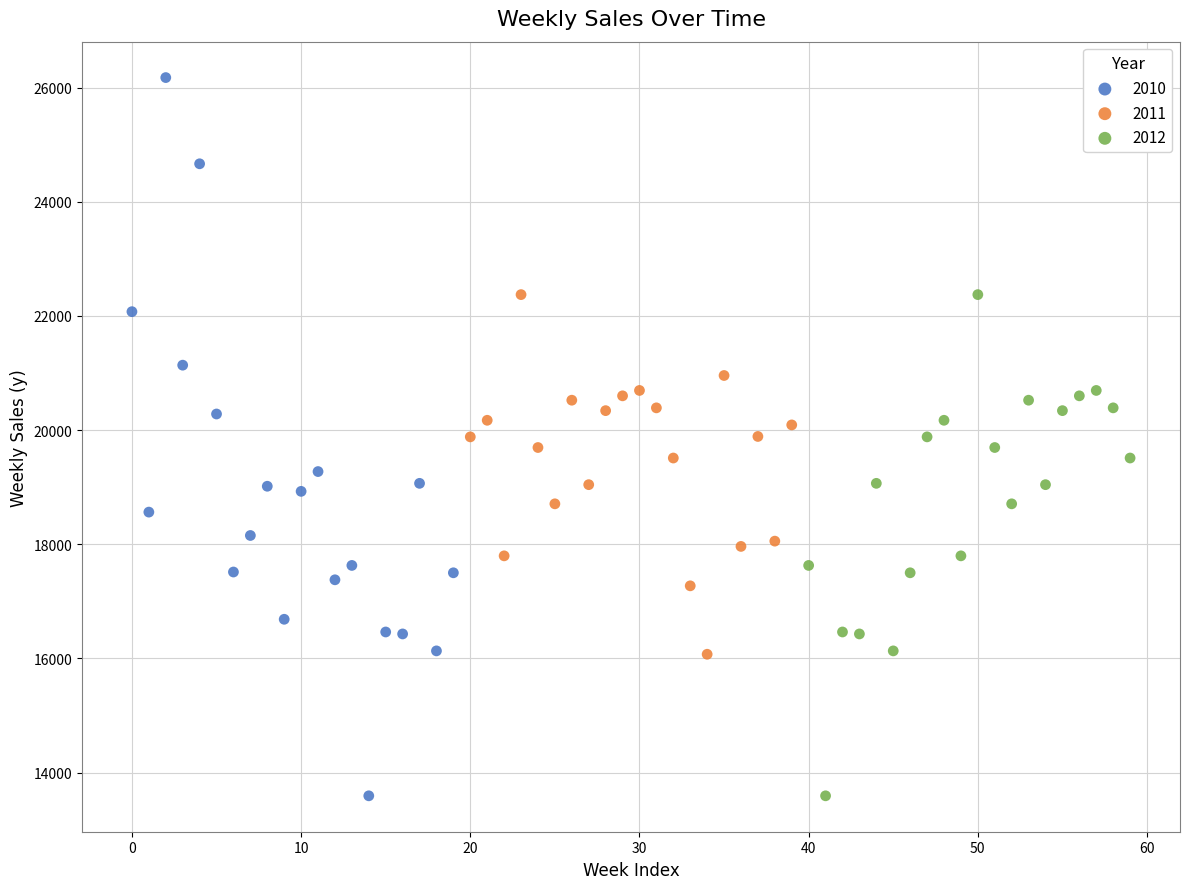

Which series has the largest Y range (max minus min)?

2010